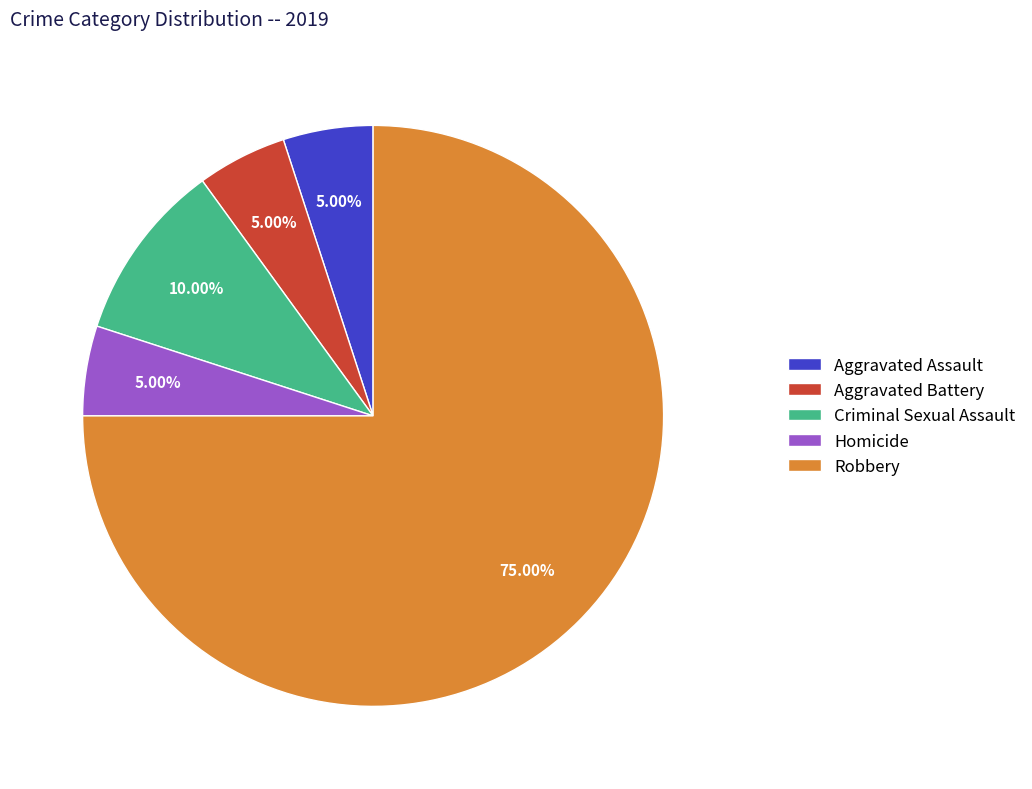

The Aggravated Assault slice represents 1% of the pie. True or false?

False